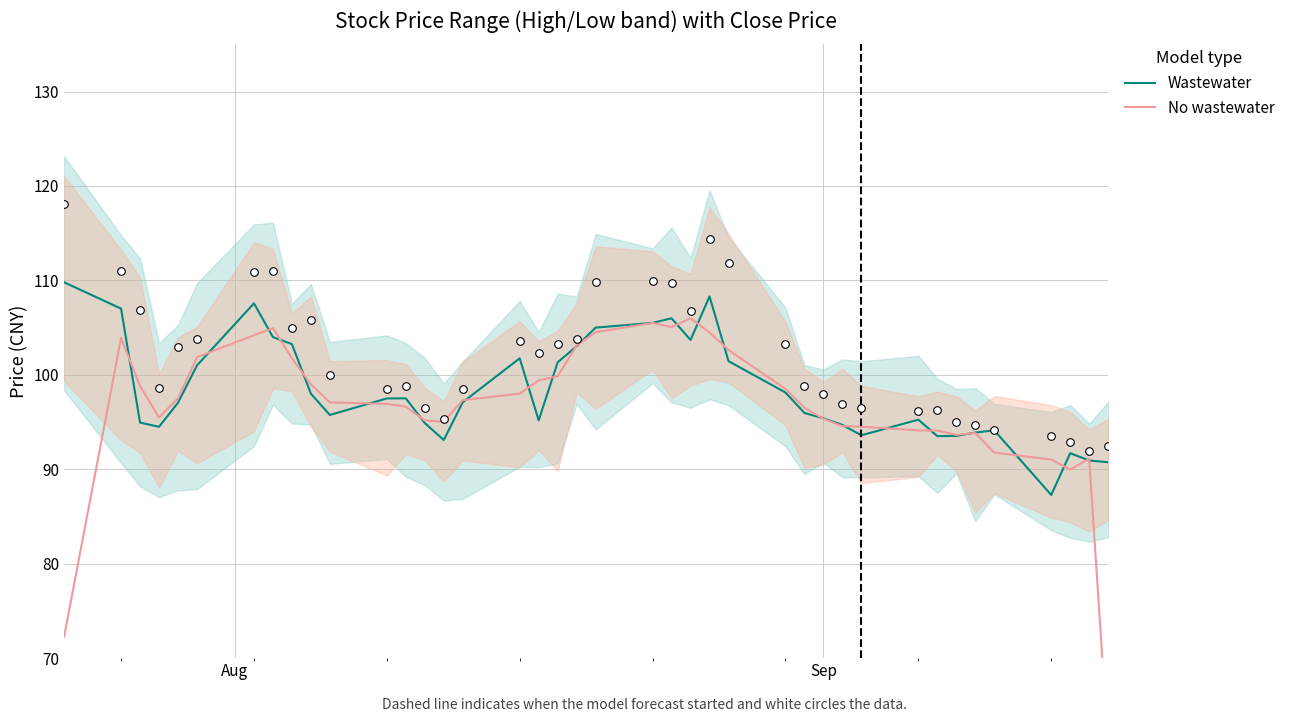

Which series has the largest total across all categories?

Wastewater